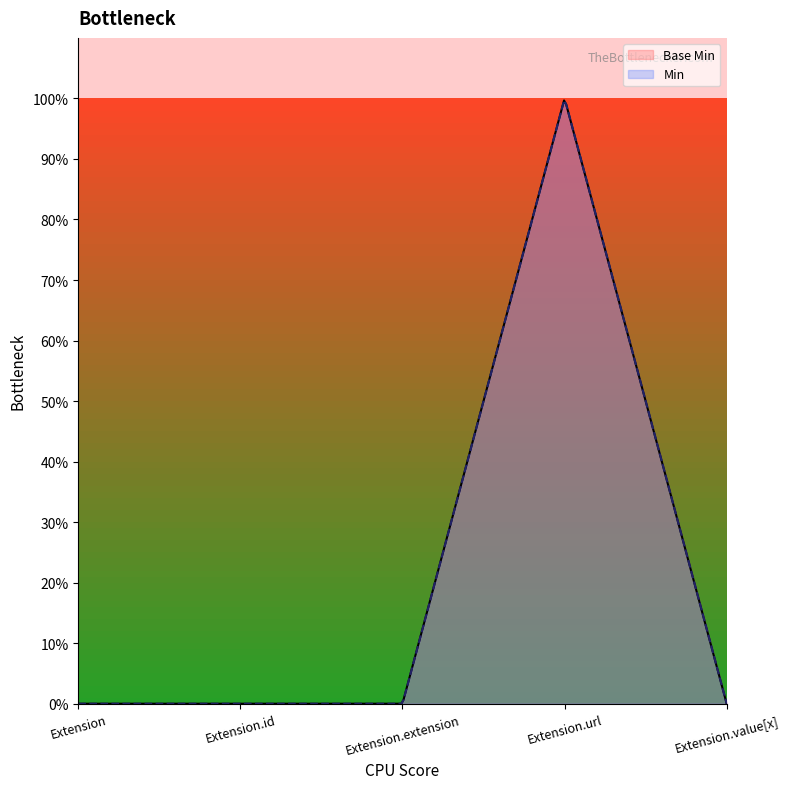

Which category has the highest value across all series?

Extension.url